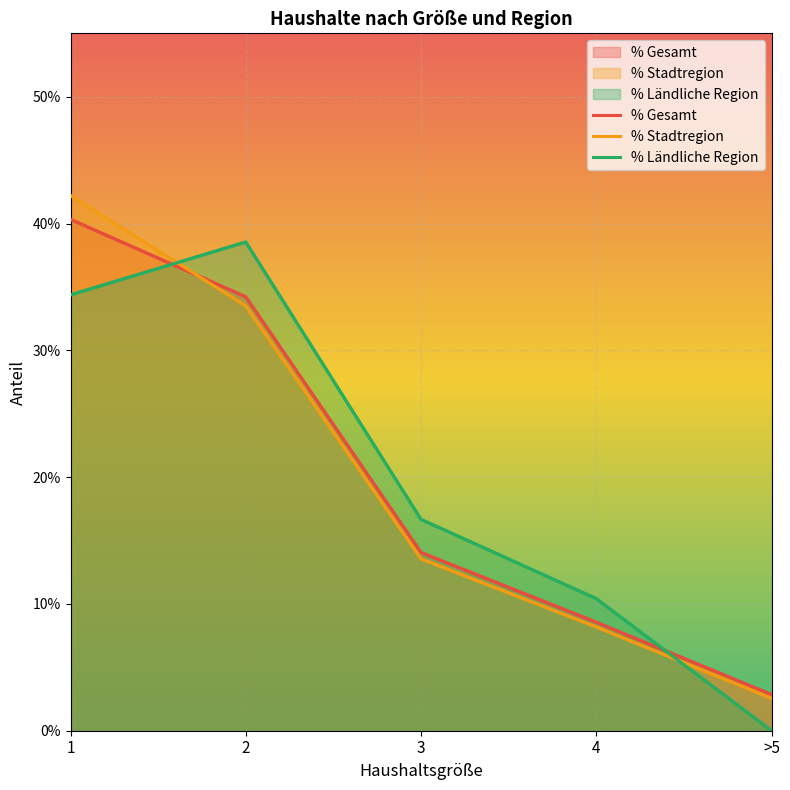

At which label does % Gesamt reach its peak?

1